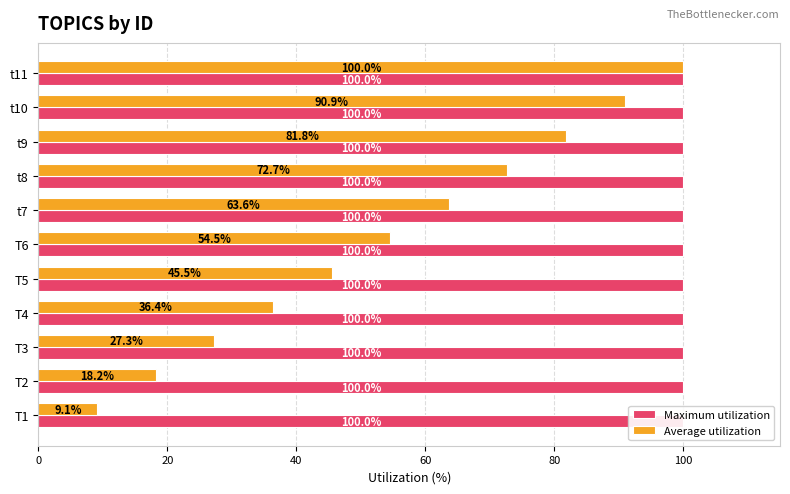

Rank the series by their maximum value, from lowest to highest.

Maximum utilization, Average utilization